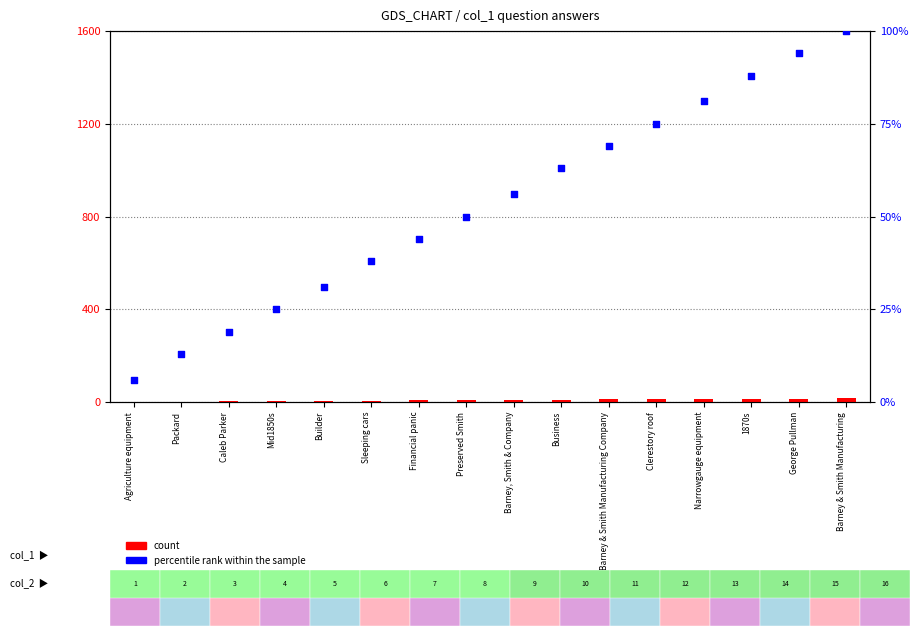

Which series reaches the minimum Y coordinate?

count